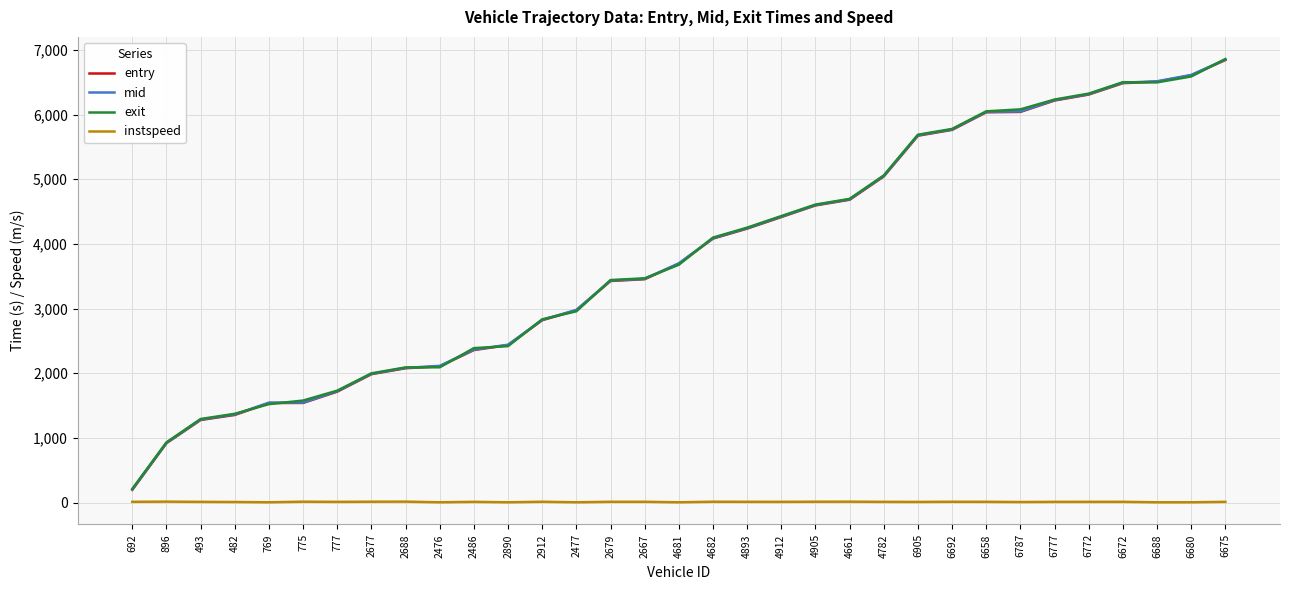

What is the spread (max minus min) of values at 896?

916.9